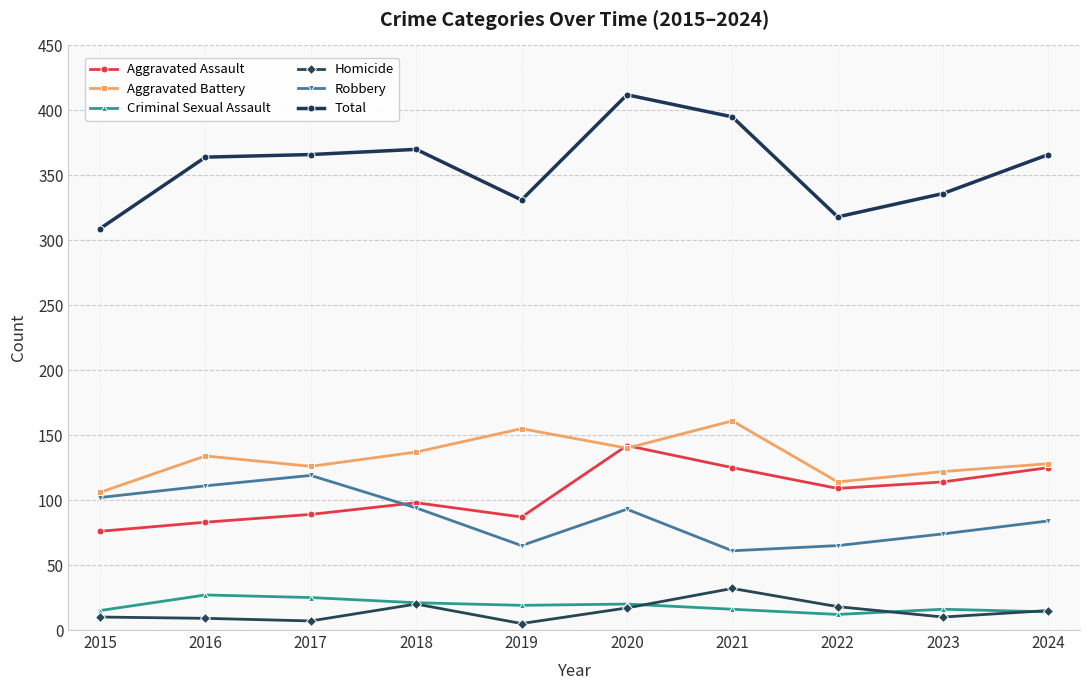

True or false: Aggravated Battery has a value of 206 at 2023.

False